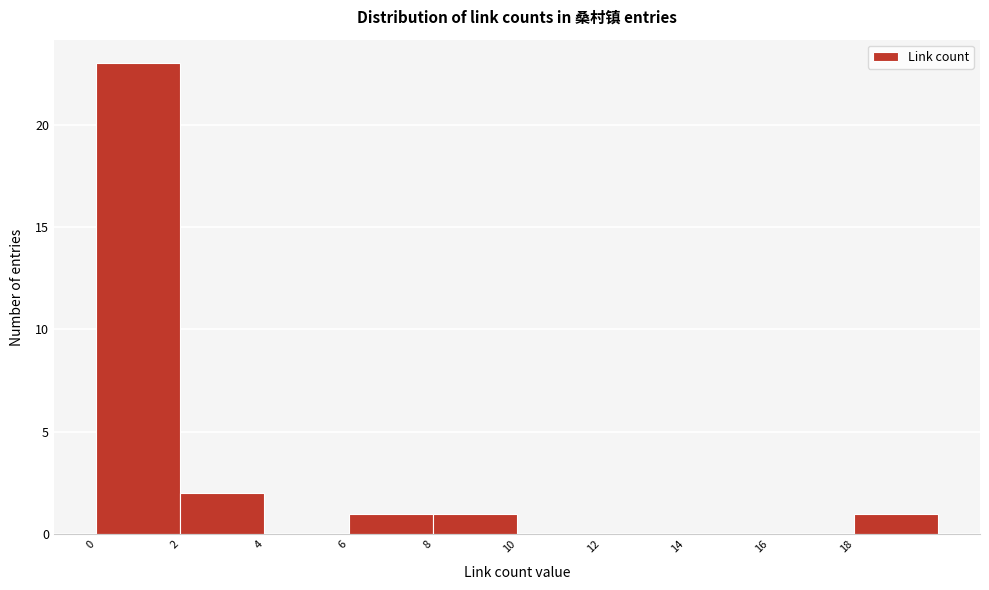

Reading left to right, what are all the values shown in this chart?

0=23	2=2	4=0	6=1	8=1	10=0	12=0	14=0	16=0	18=1